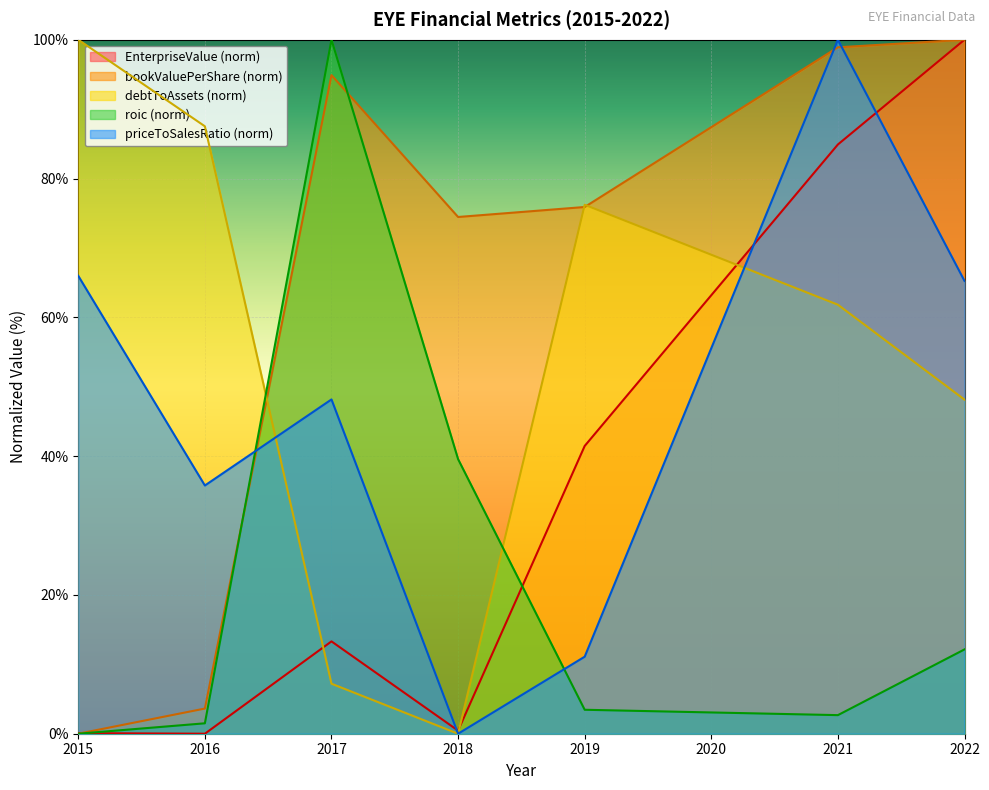

Which has a higher value, 2021 or 2016?

2021